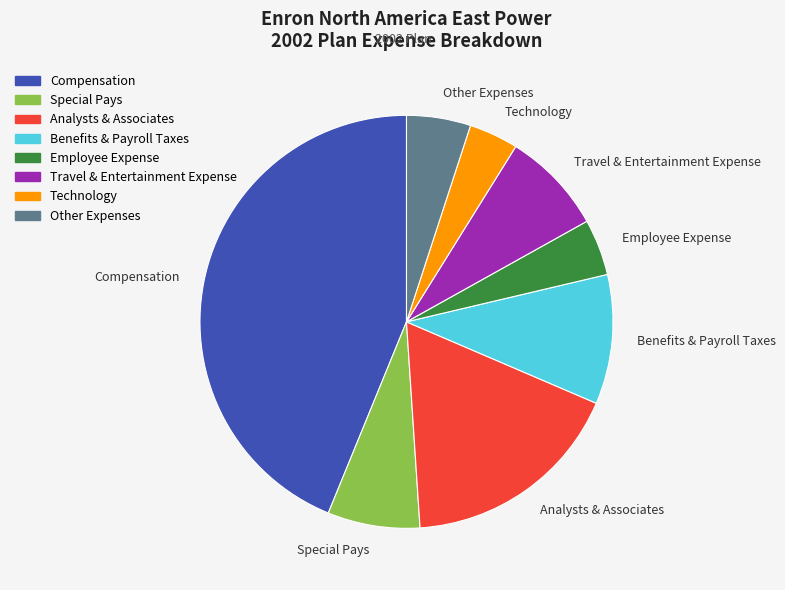

Rank the categories by value from highest to lowest.

Compensation, Analysts & Associates, Benefits & Payroll Taxes, Travel & Entertainment Expense, Special Pays, Other Expenses, Employee Expense, Technology